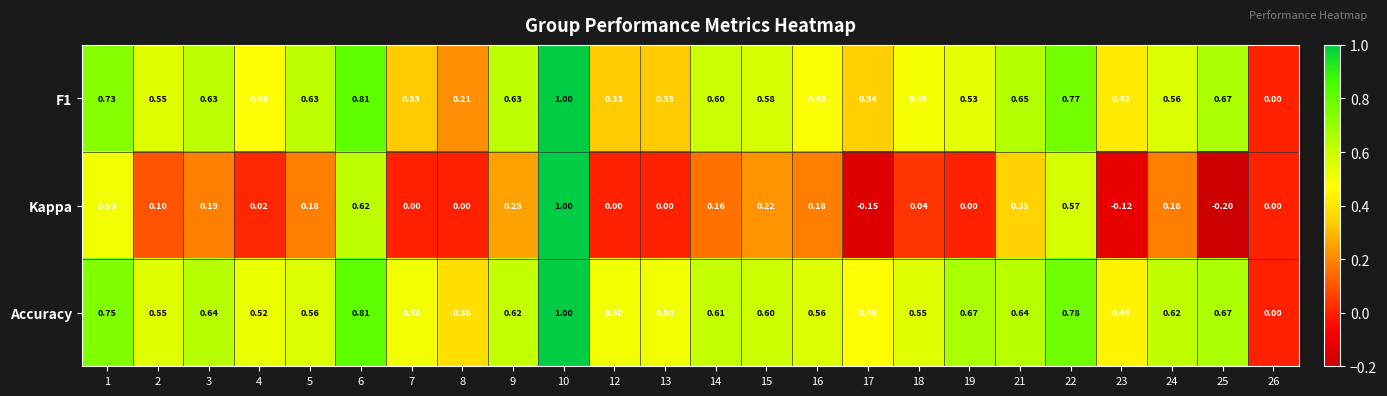

Is the value of Kappa at 17 greater than the value of F1 at 19?

No